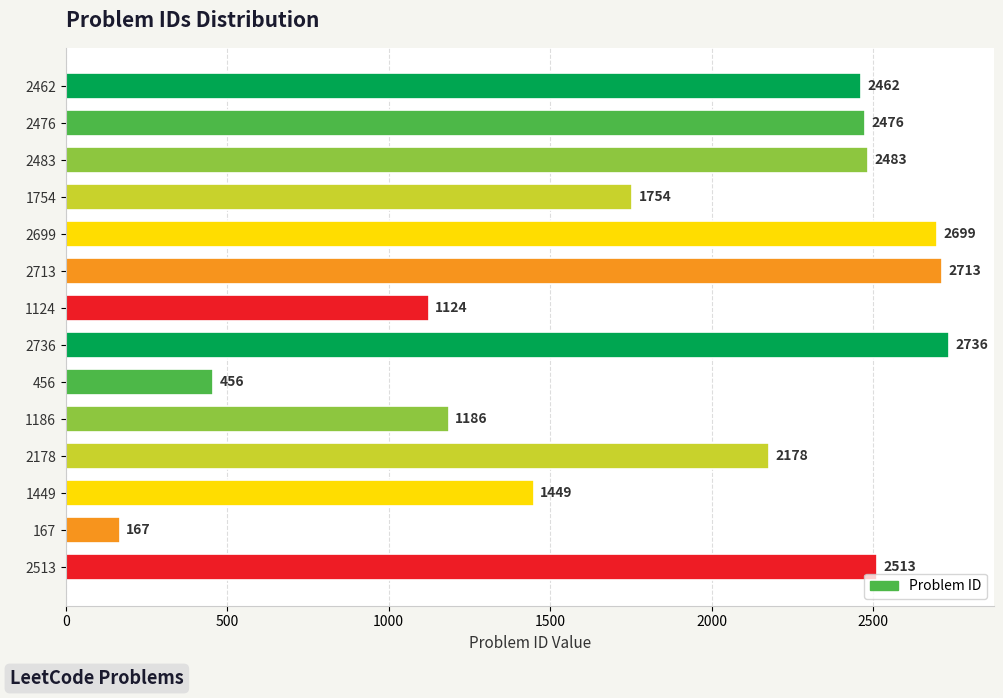

True or false: the data shows 80 at 167.

False